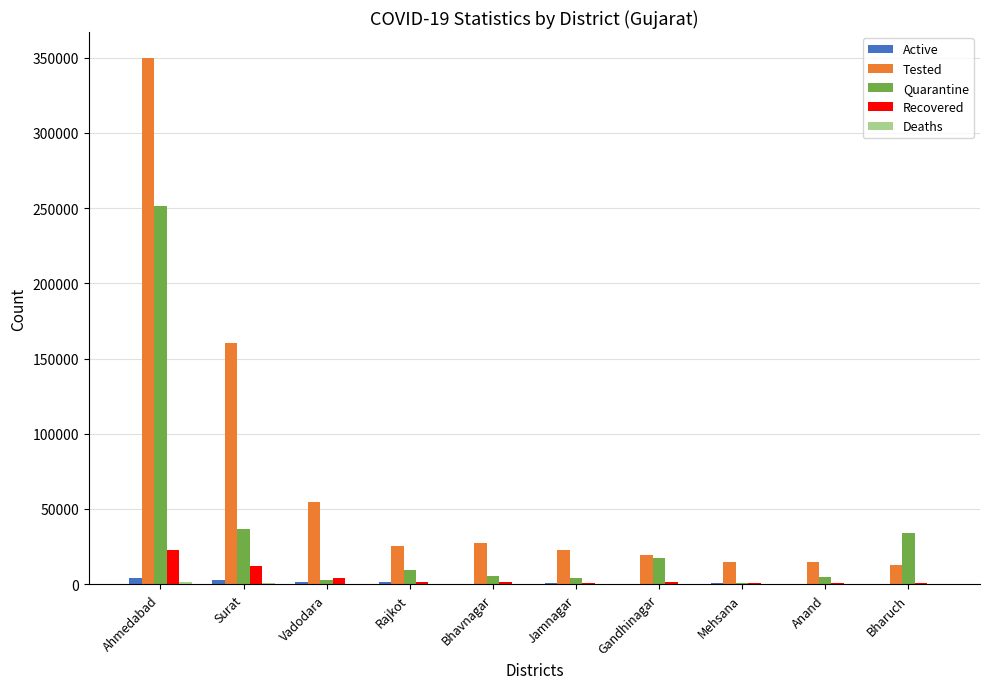

Which series has the largest range (max minus min)?

Tested